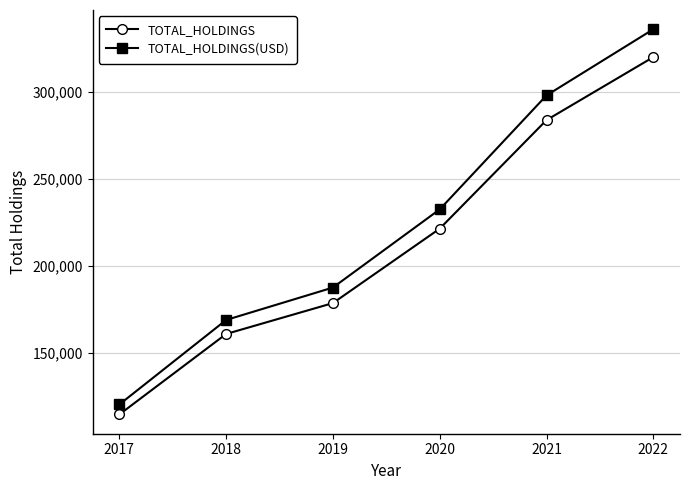

Between 2019 and 2022, which series saw the biggest shift?

TOTAL_HOLDINGS(USD)